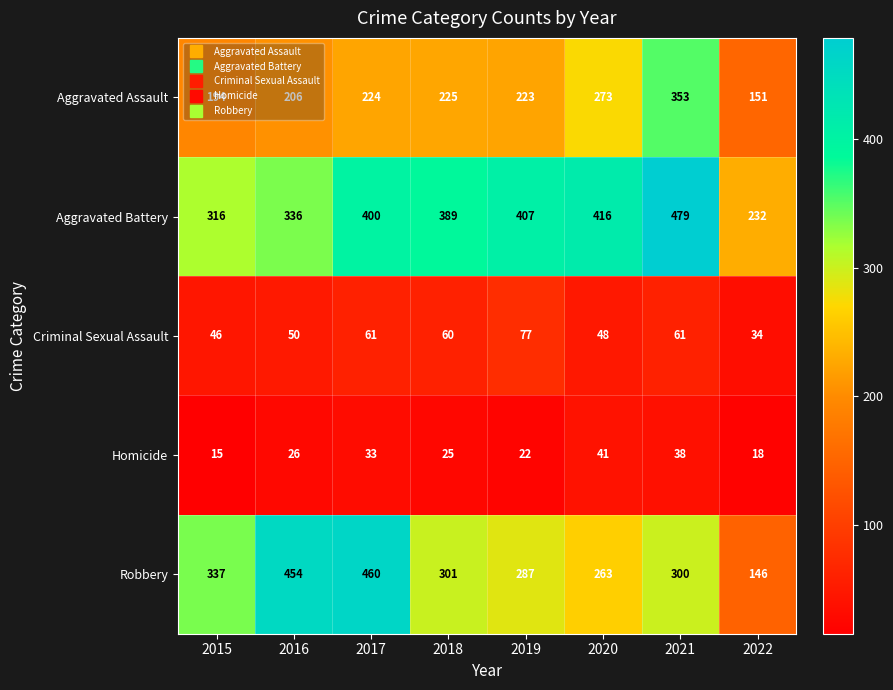

At which label is Criminal Sexual Assault closest to 55?

2016